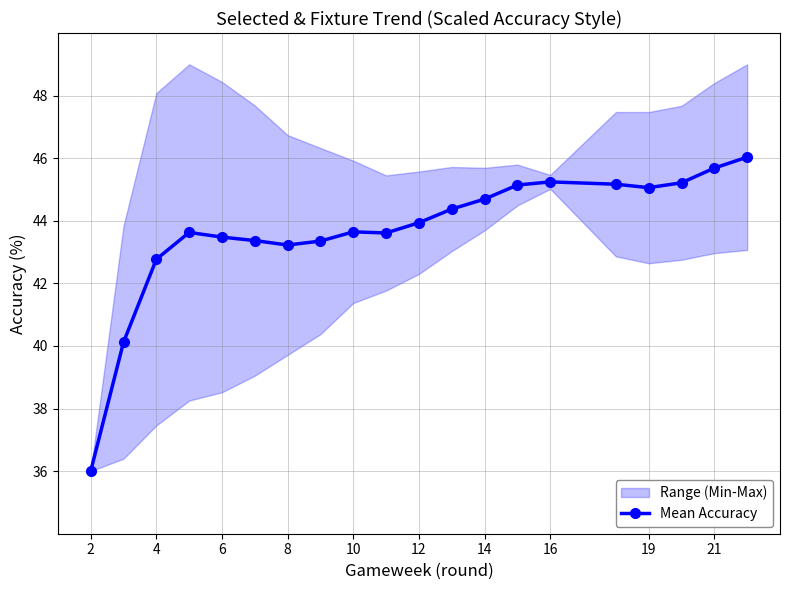

True or false: Mean Accuracy has more than 1 interior local peaks.

True